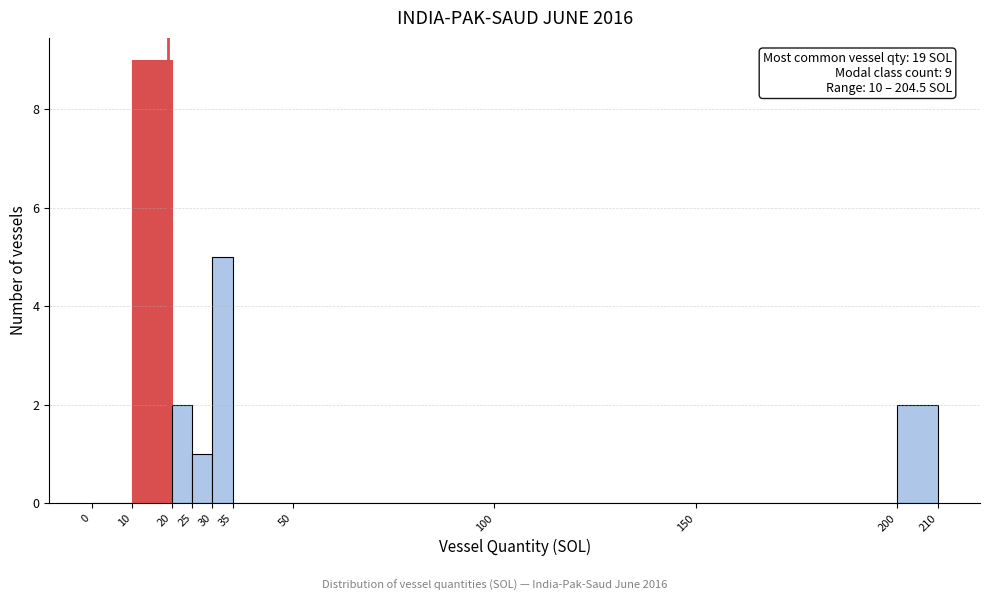

Which range on the x-axis has the tallest bar?

10 to 20